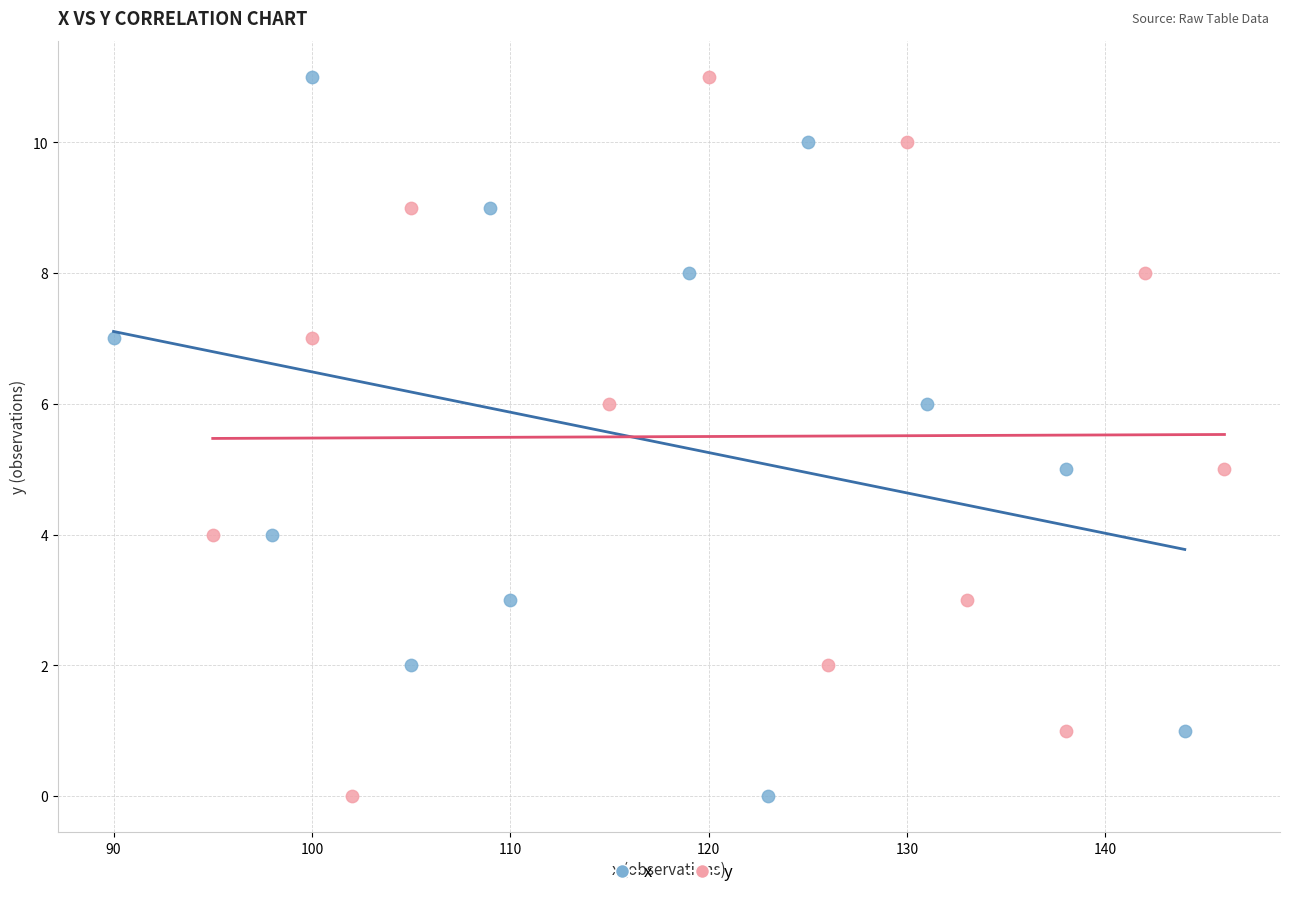

What are all the series names shown in the legend?

x, y